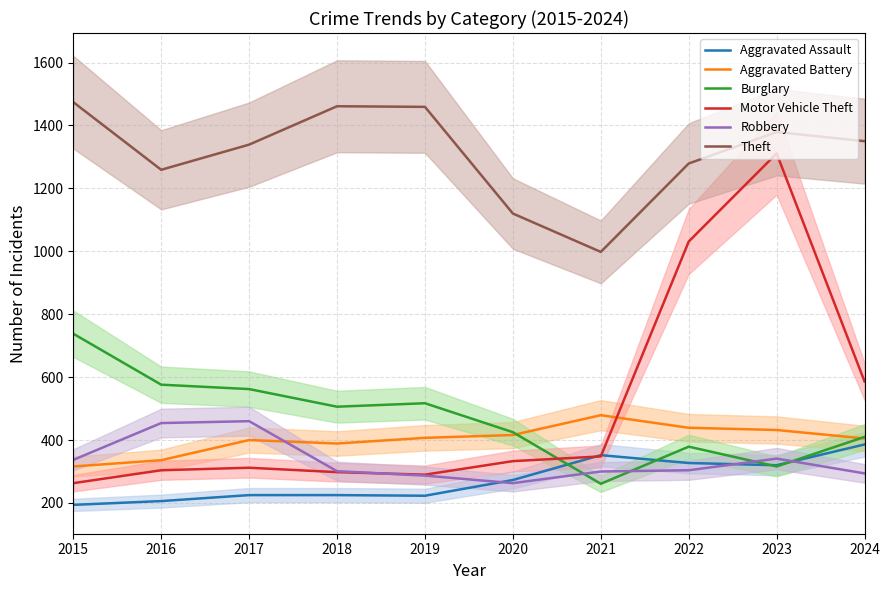

Reading right to left, what are all the values shown in this chart?

Aggravated Assault: 2024=386	2023=320	2022=327	2021=352	2020=273	2019=223	2018=225	2017=225	2016=206	2015=194
Aggravated Battery: 2024=405	2023=432	2022=439	2021=479	2020=416	2019=407	2018=389	2017=400	2016=336	2015=316
Burglary: 2024=410	2023=316	2022=379	2021=261	2020=425	2019=517	2018=506	2017=562	2016=576	2015=738
Motor Vehicle Theft: 2024=586	2023=1311	2022=1031	2021=348	2020=333	2019=290	2018=298	2017=312	2016=304	2015=263
Robbery: 2024=294	2023=341	2022=304	2021=300	2020=263	2019=287	2018=301	2017=460	2016=454	2015=337
Theft: 2024=1350	2023=1379	2022=1279	2021=998	2020=1120	2019=1459	2018=1461	2017=1339	2016=1259	2015=1474